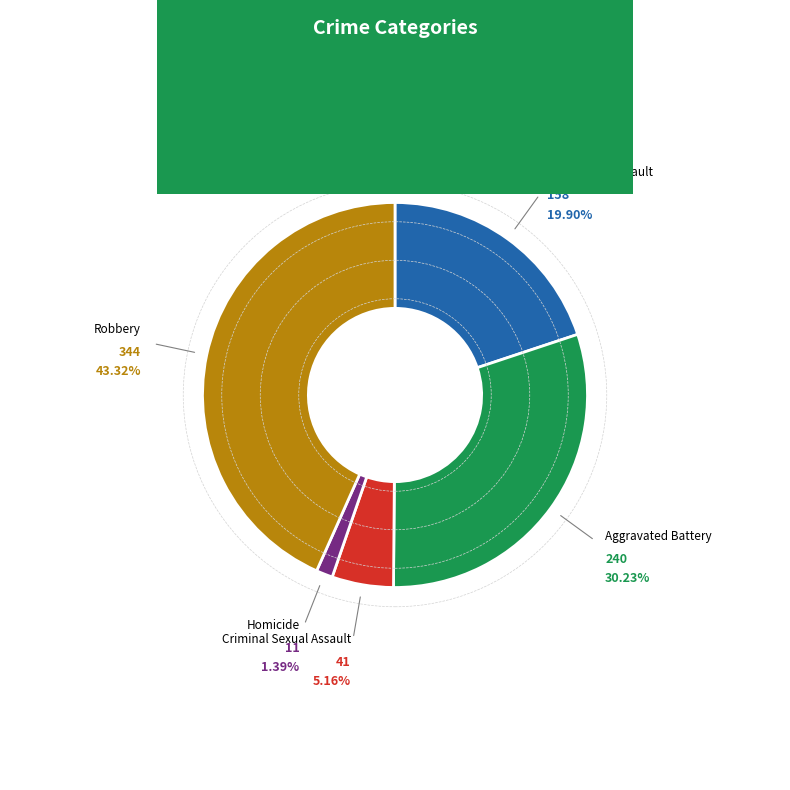

Is the sum of Homicide and Aggravated Battery greater than half?

No